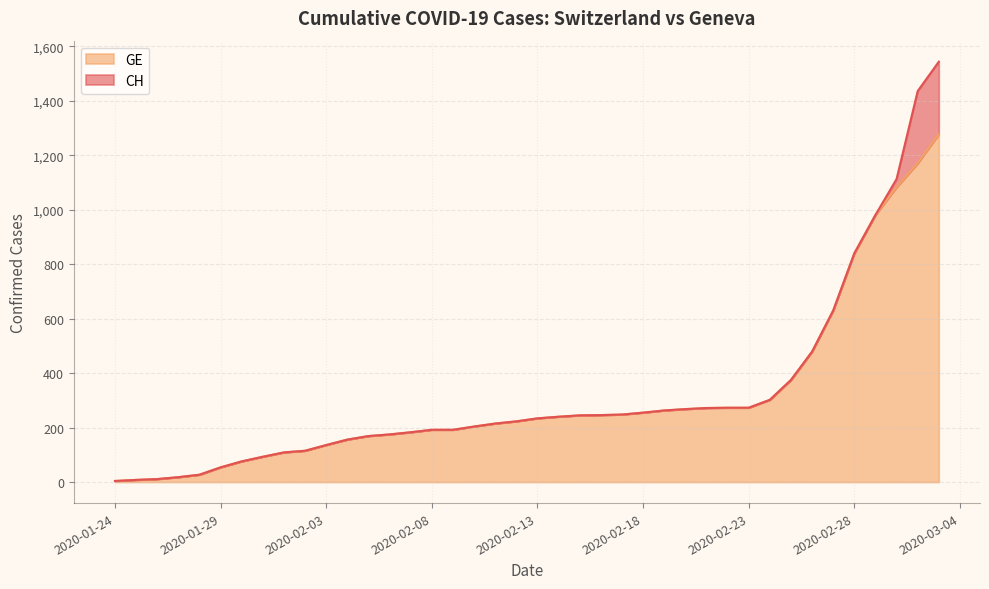

Which has a higher value, 2020-01-27 or 2020-02-15?

2020-02-15